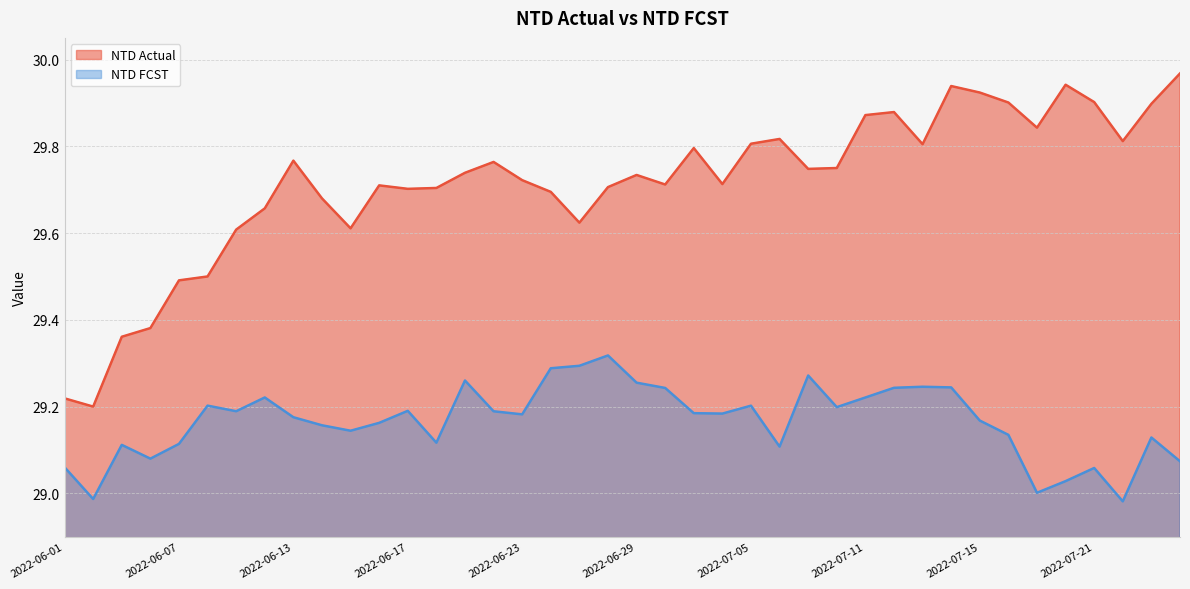

True or false: NTD FCST and NTD Actual intersect in this chart.

False